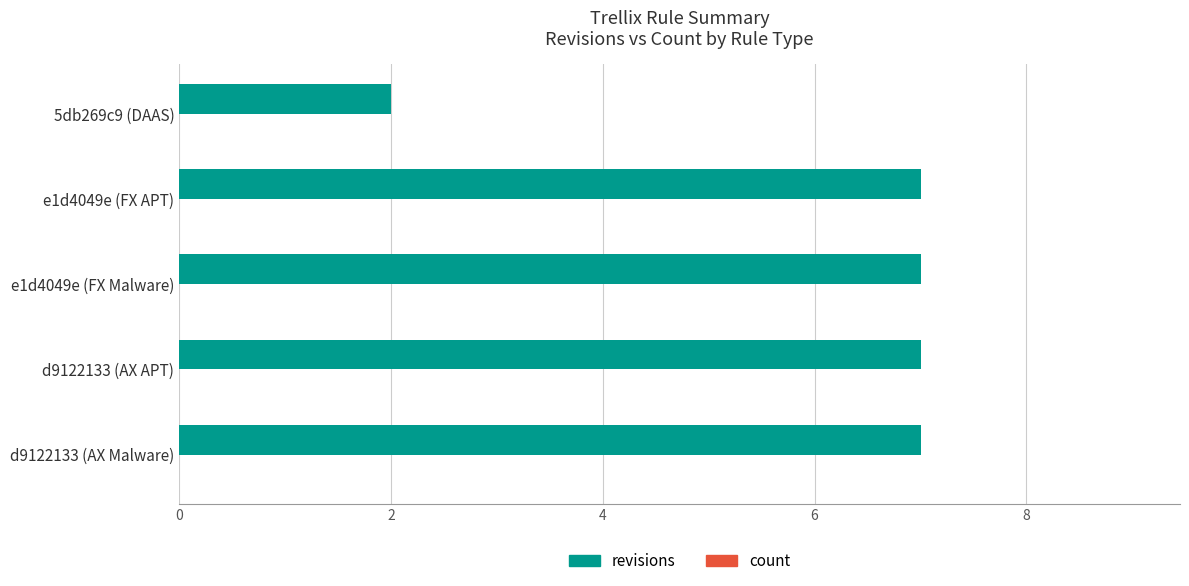

What is the ratio of the value at d9122133 (AX Malware) to the value at e1d4049e (FX Malware)?

1.0